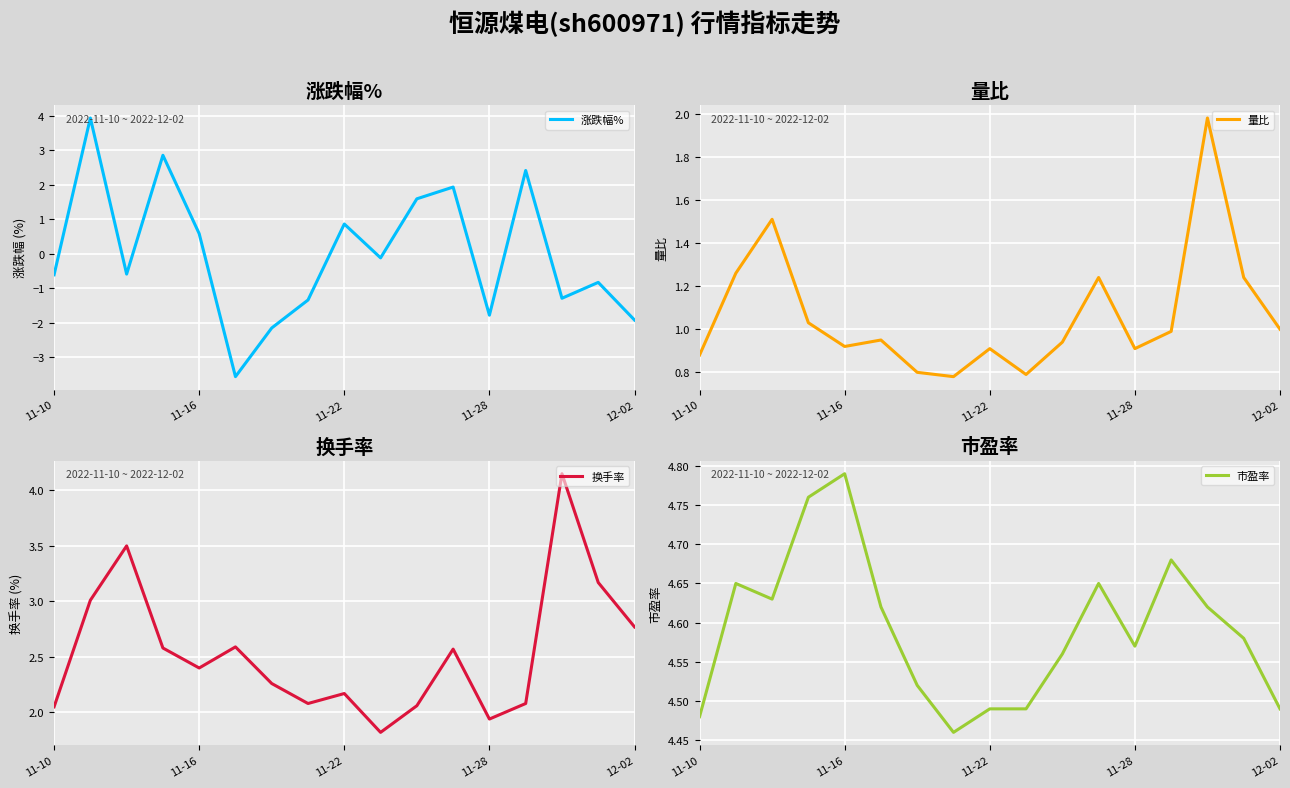

The value of 换手率 at 12-02 is 4.6. True or false?

False